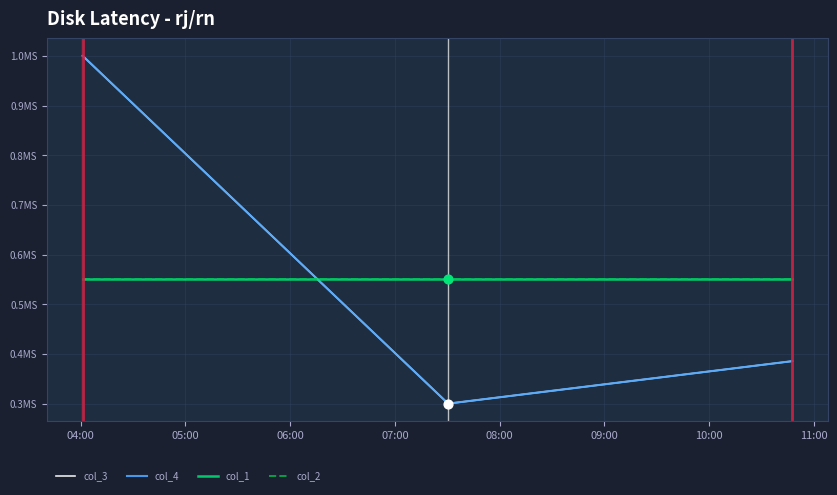

What are all the series names shown in the legend?

col_3, col_4, col_1, col_2